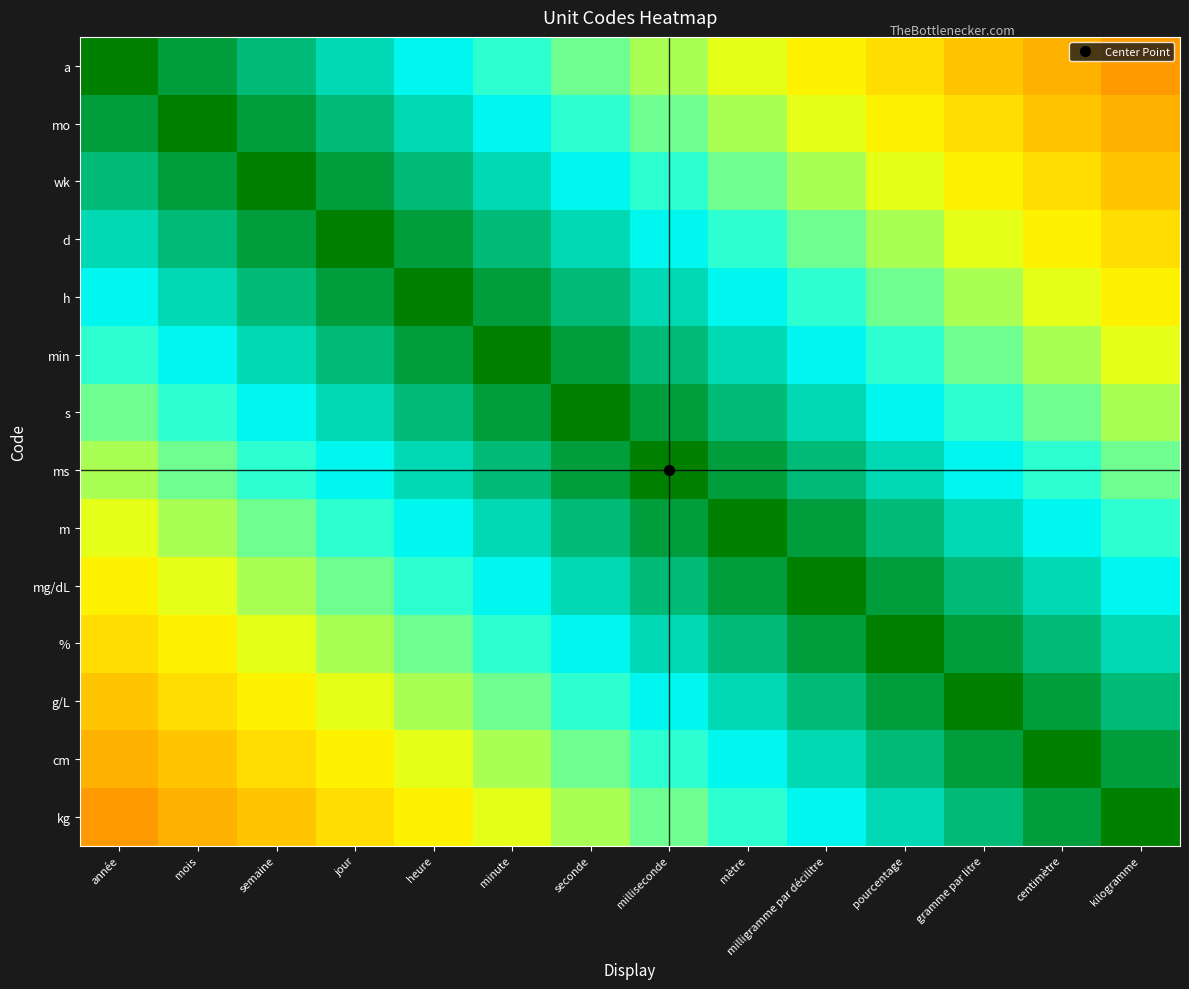

Which series changed the most between semaine and milliseconde?

a